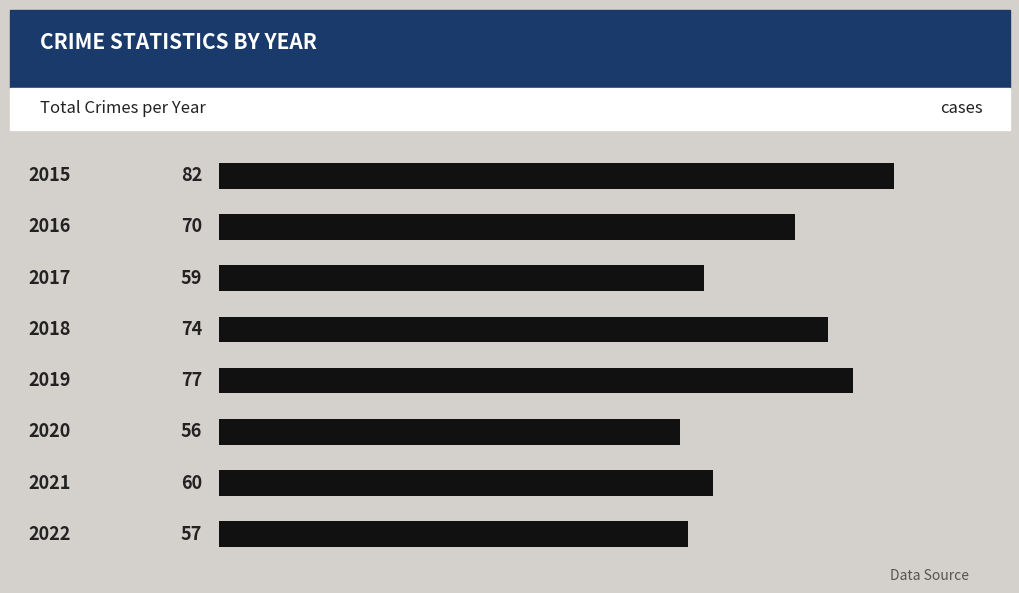

Rank the categories by value from highest to lowest.

0, 4, 3, 1, 6, 2, 7, 5